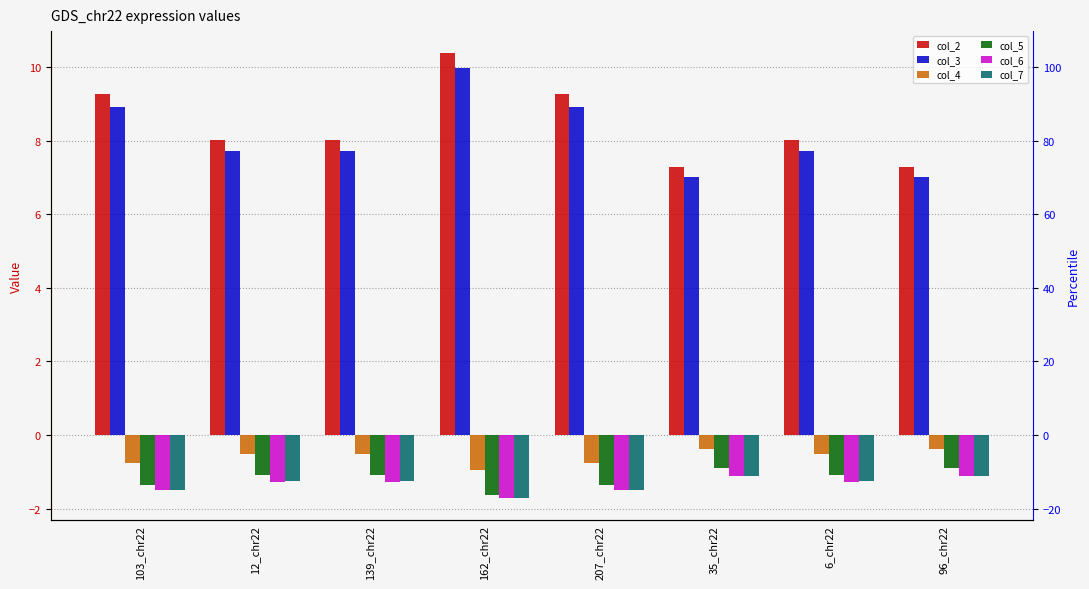

Which series has the largest range (max minus min)?

col_2